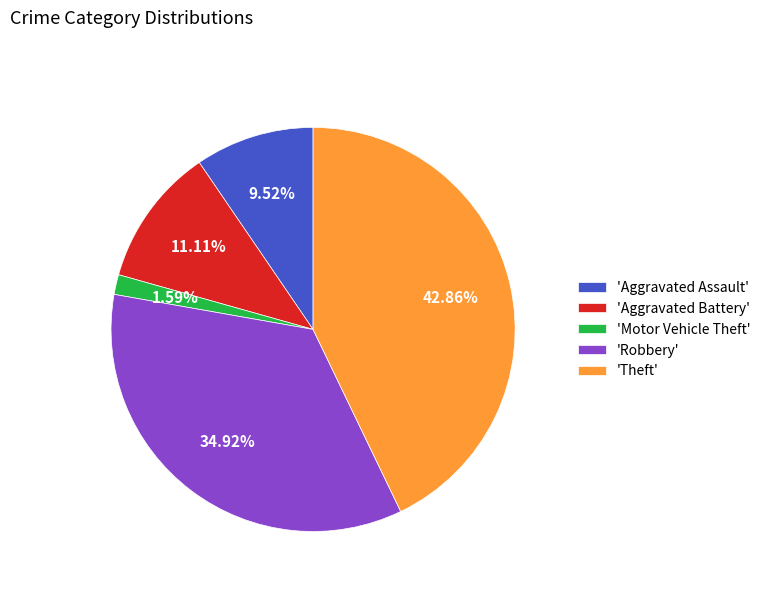

Combined, do 'Aggravated Battery' and 'Theft' account for over 50%?

Yes